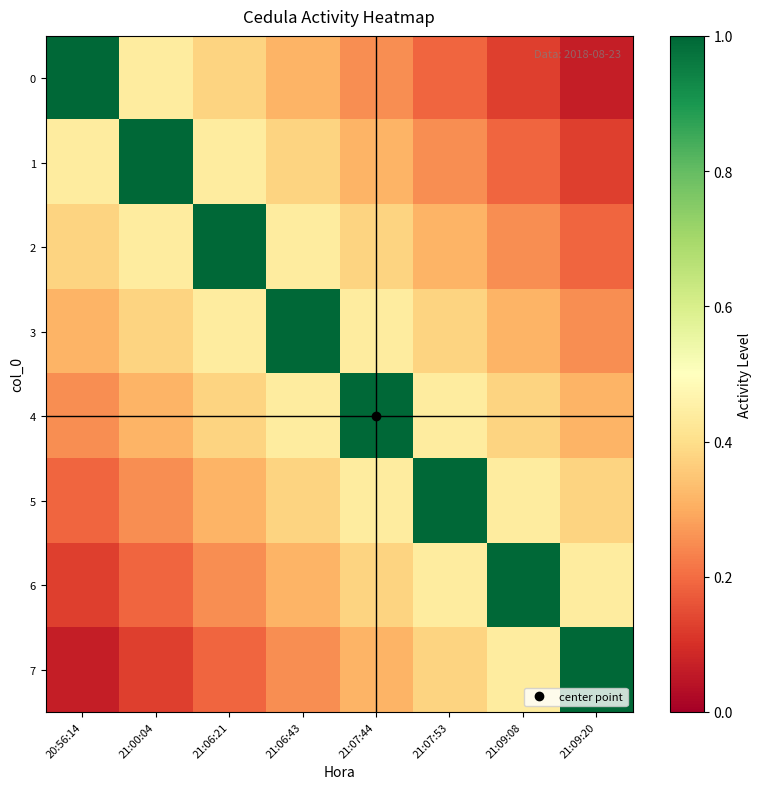

List the series in order of their peak value, lowest first.

0, 1, 2, 3, 4, 5, 6, 7